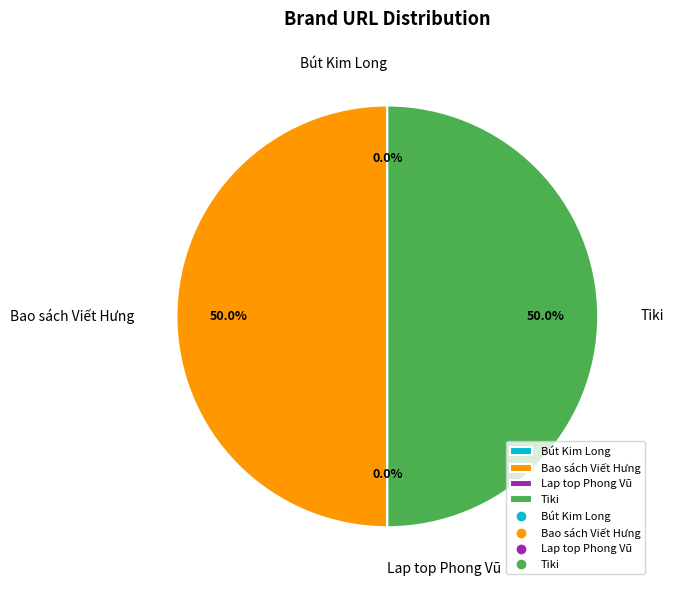

The Bao sách Viết Hưng slice represents 50% of the pie. True or false?

True